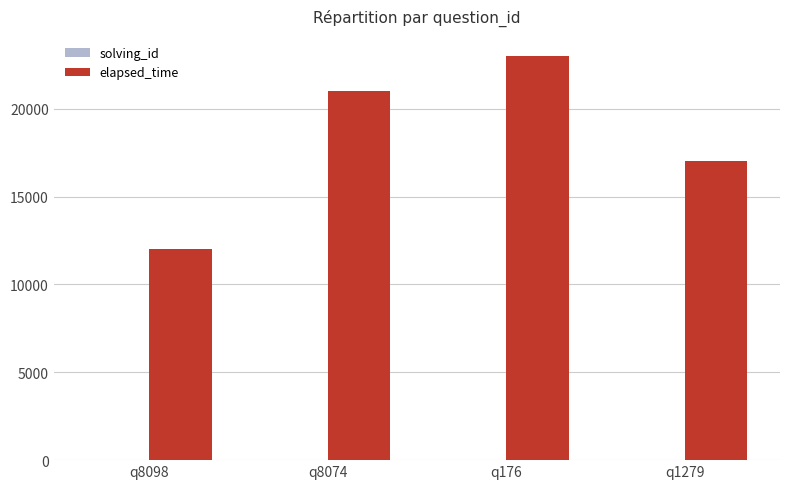

Which series changed the most between q8098 and q8074?

elapsed_time